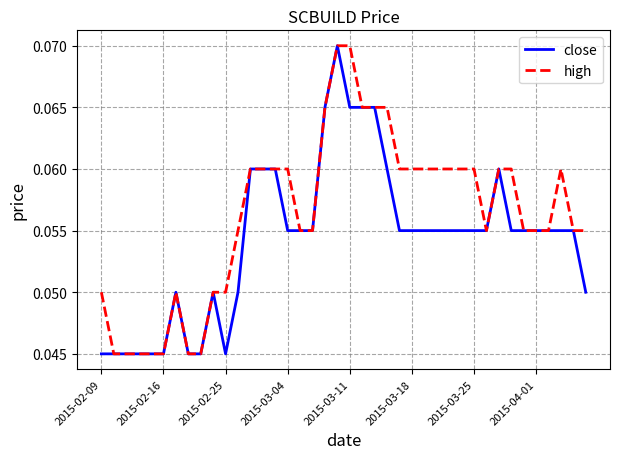

List the series in order of their overall mean, highest first.

high, close